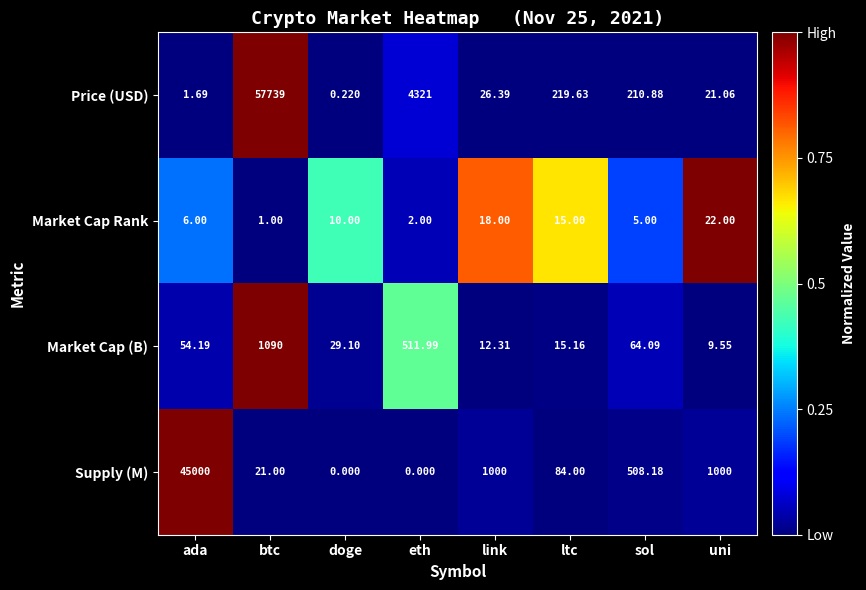

Which series has the largest total across all categories?

Price (USD)